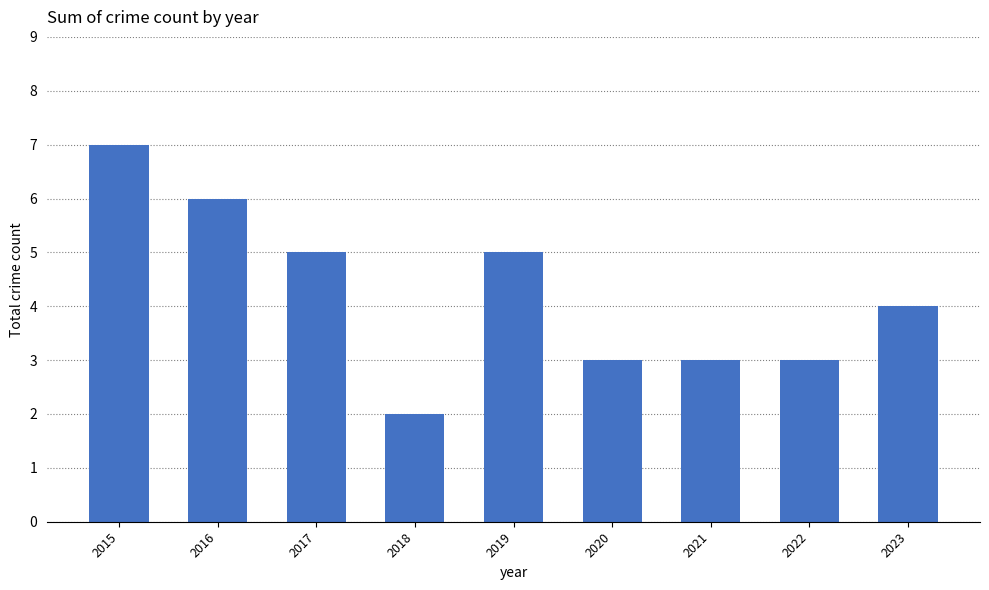

At which category does the chart reach its peak across all series?

2015